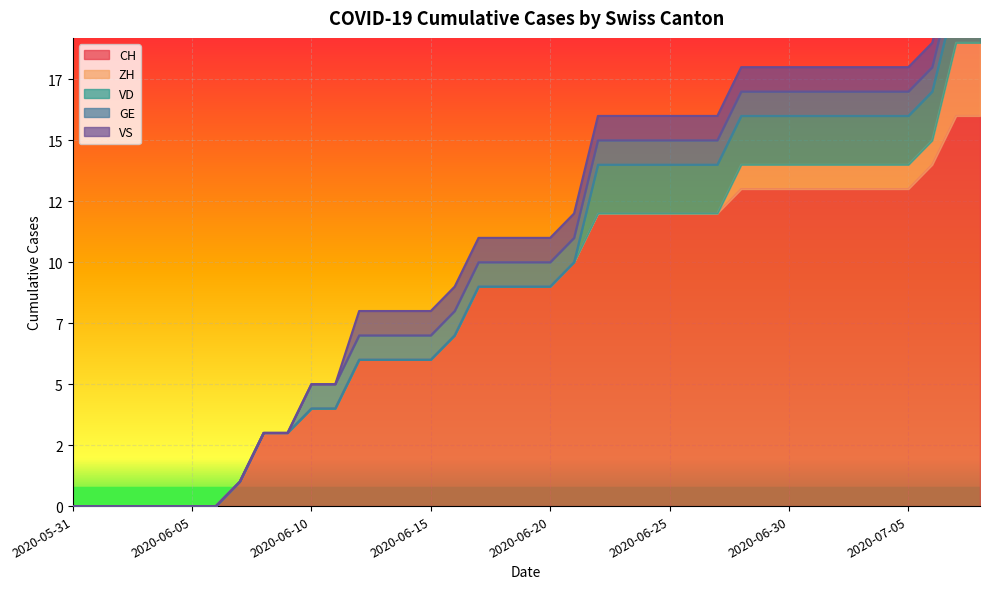

True or false: ZH and CH intersect in this chart.

False